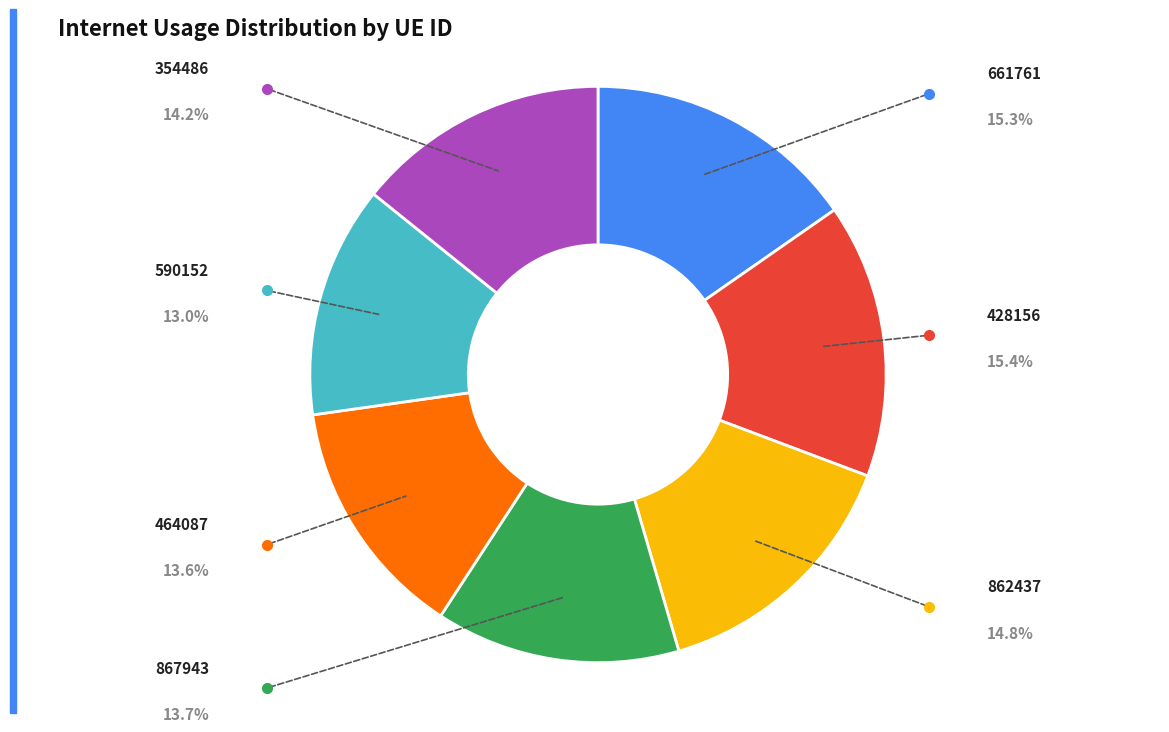

Is there any slice that represents more than half of the pie?

No